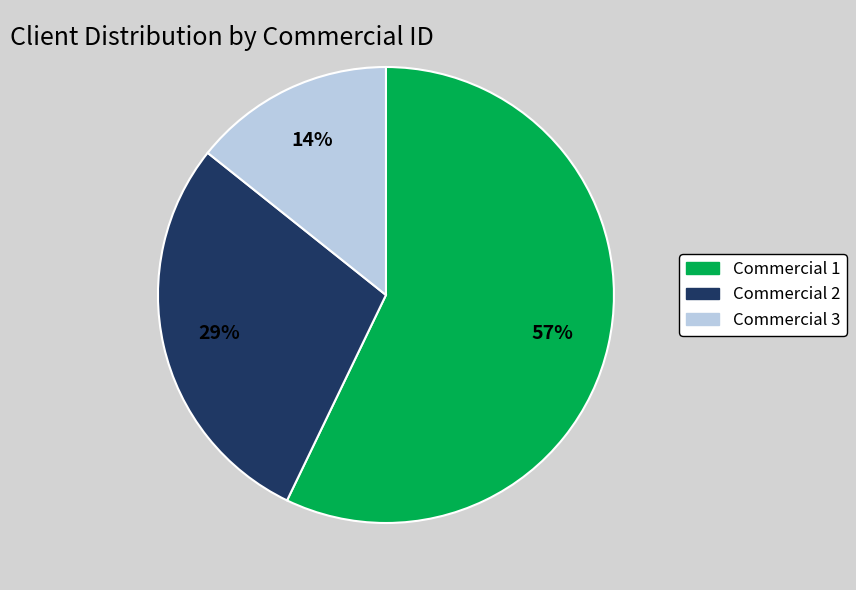

To the nearest percent, what is the difference between the largest and smallest slice percentages?

43%